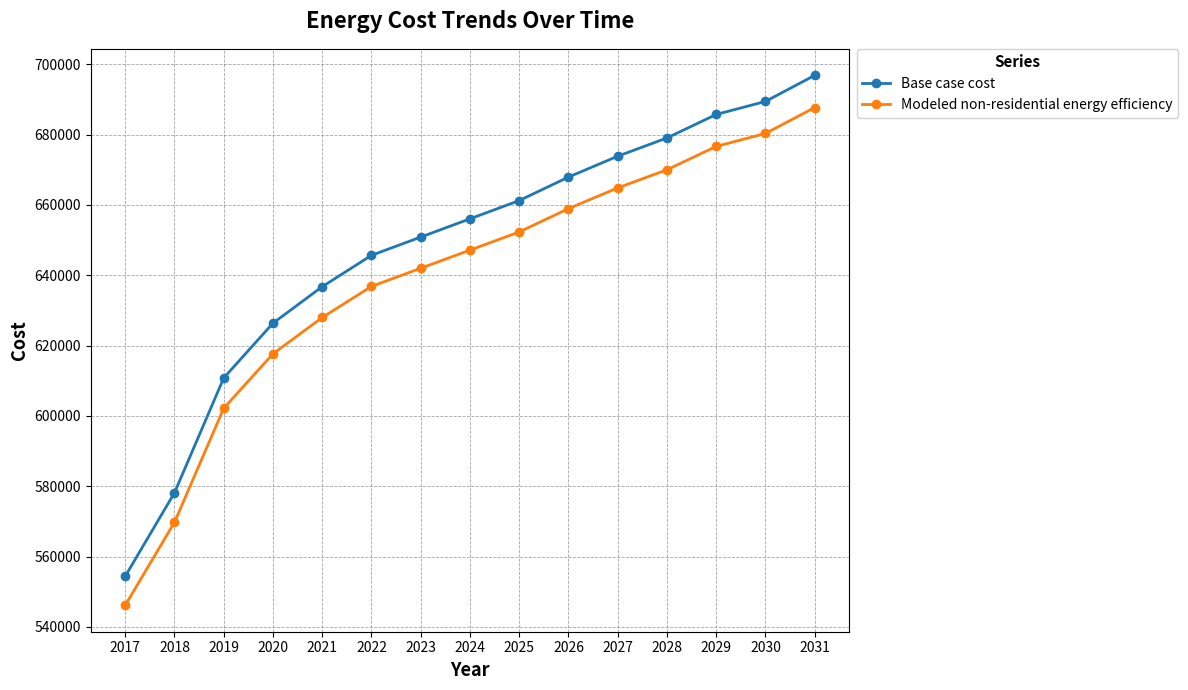

Which series has the largest total across all categories?

Base case cost